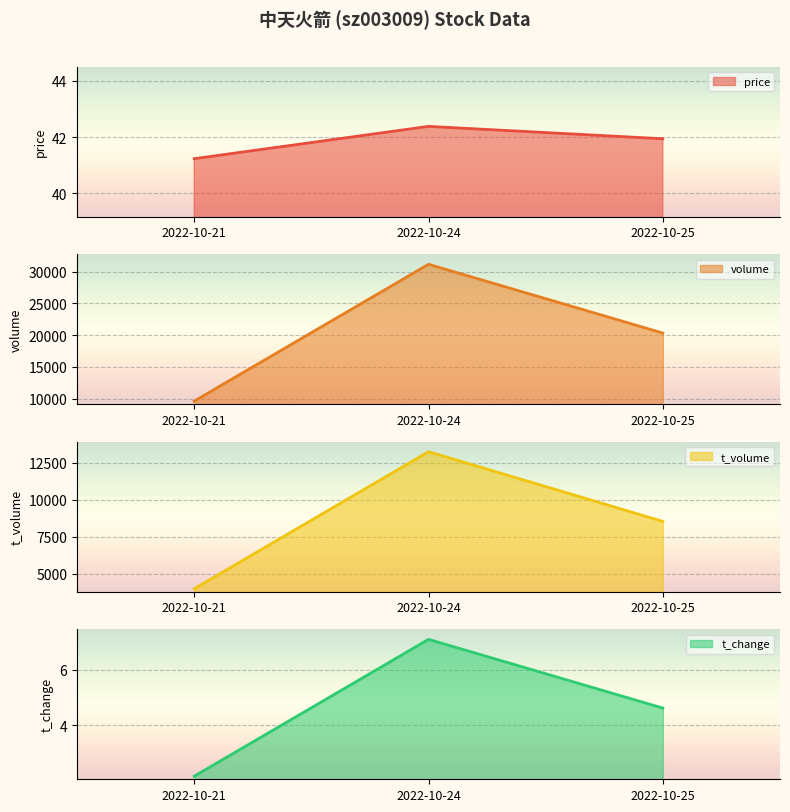

How many values in the t_volume line series exceed 8532?

1